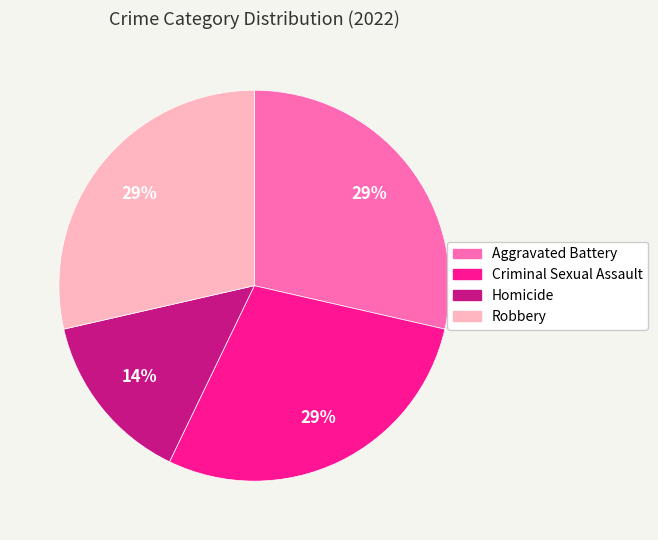

To the nearest percent, what portion does Aggravated Battery represent?

29%